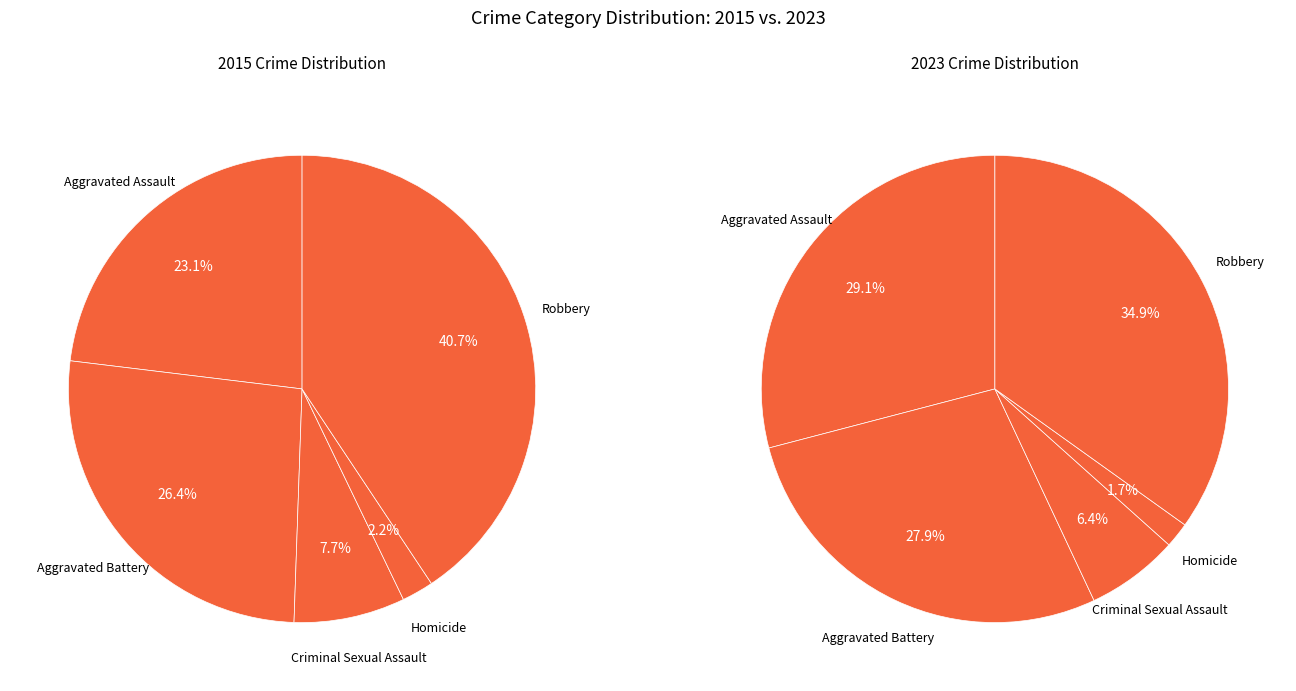

To the nearest percent, what is the difference between the largest and smallest slice percentages?

33%